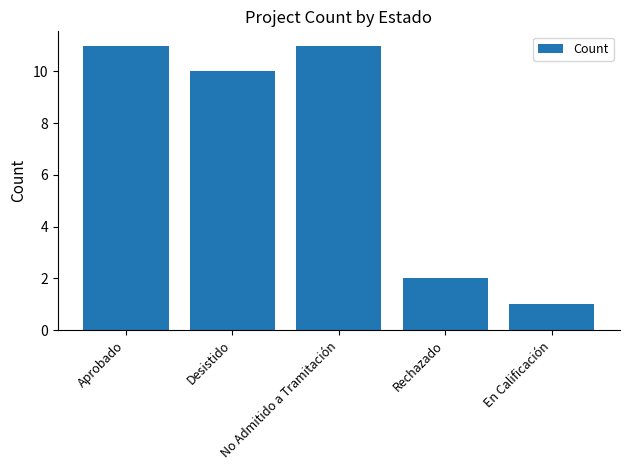

What is the maximum value shown in the chart?

11